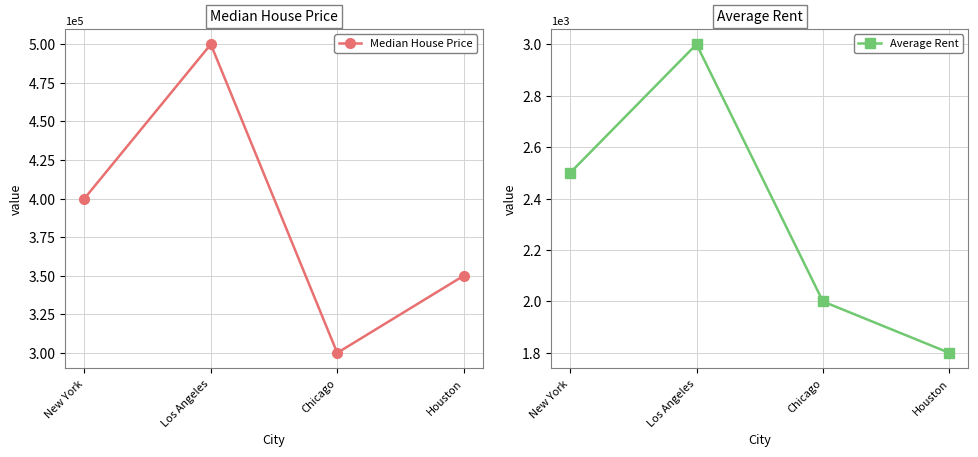

What is the total value across all series at Houston?

351800